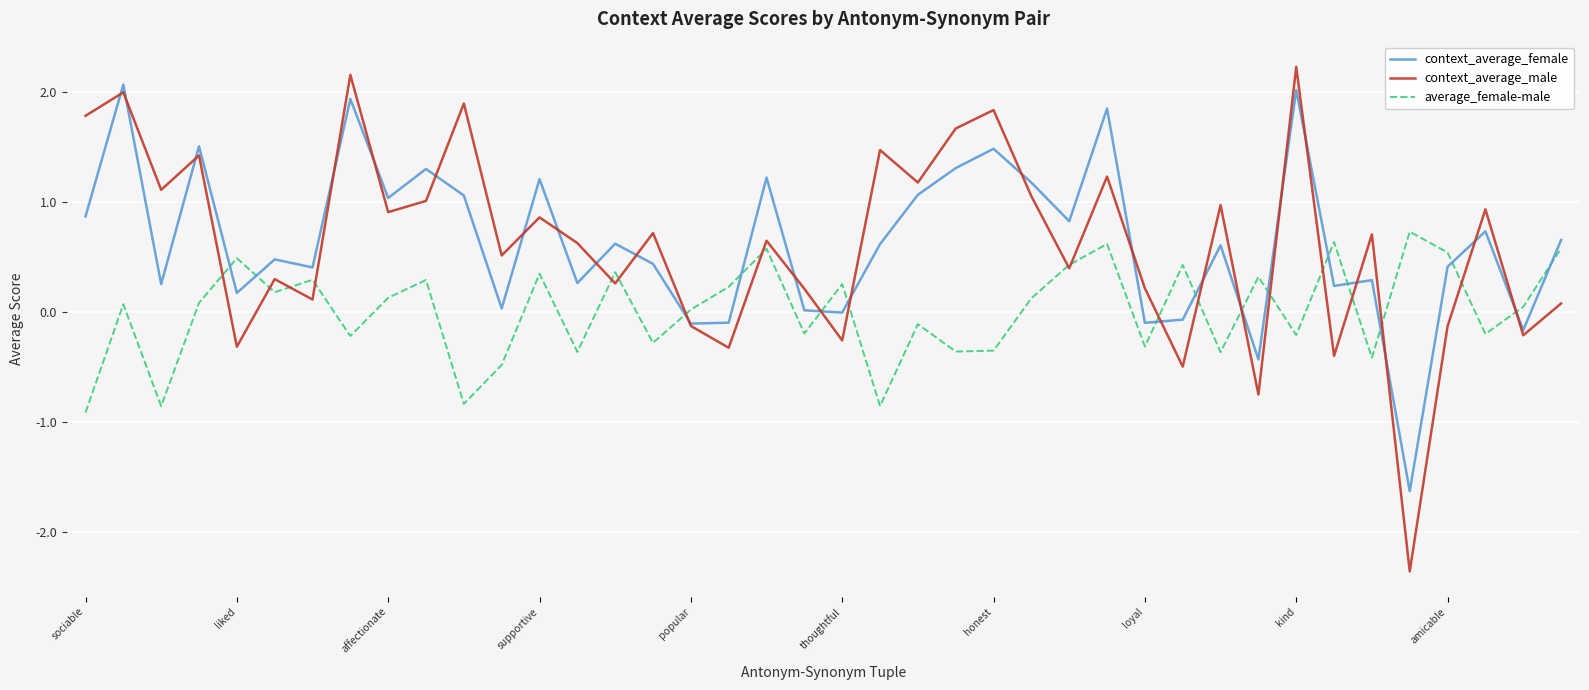

What is the smallest value displayed?

-2.4